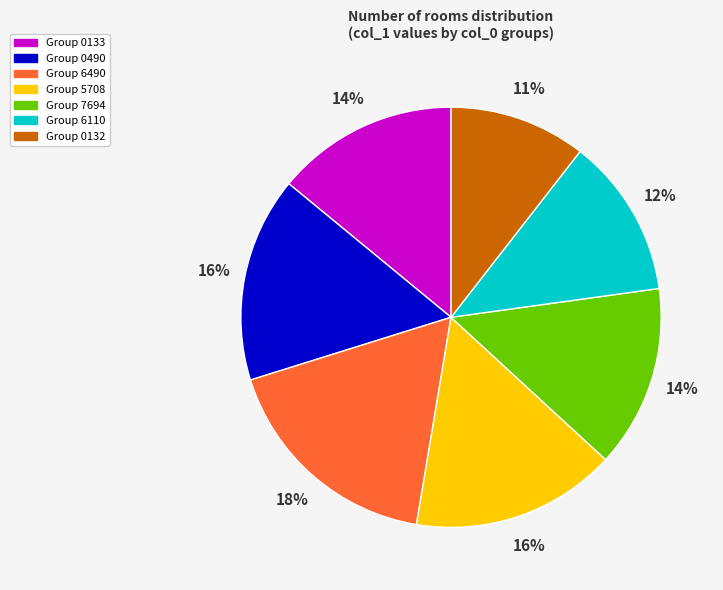

Is there any slice that represents more than half of the pie?

No